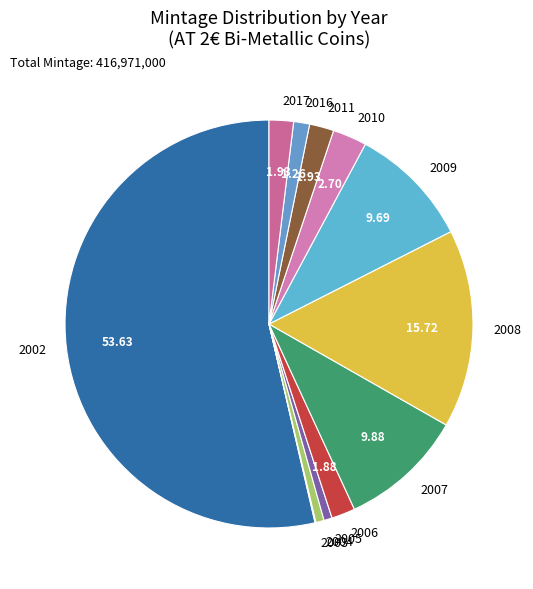

Is the sum of 2008 and 2005 greater than half?

No